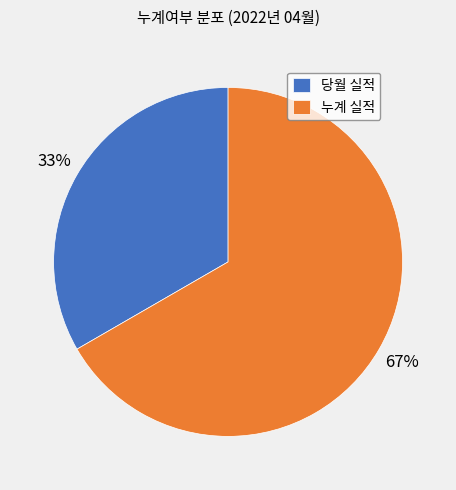

To the nearest percent, what is the average slice percentage?

50%